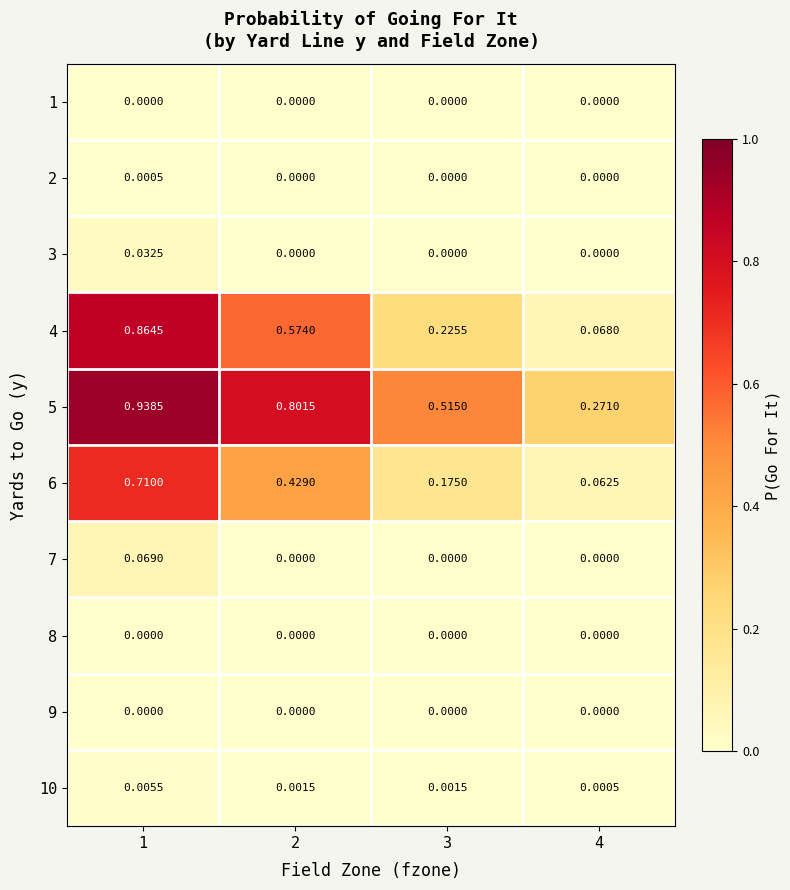

Reading left to right, transcribe all the data shown in this chart.

1: 1=0.0	2=0.0	3=0.0	4=0.0
2: 1=0.0	2=0.0	3=0.0	4=0.0
3: 1=0.0	2=0.0	3=0.0	4=0.0
4: 1=0.9	2=0.6	3=0.2	4=0.1
5: 1=0.9	2=0.8	3=0.5	4=0.3
6: 1=0.7	2=0.4	3=0.2	4=0.1
7: 1=0.1	2=0.0	3=0.0	4=0.0
8: 1=0.0	2=0.0	3=0.0	4=0.0
9: 1=0.0	2=0.0	3=0.0	4=0.0
10: 1=0.0	2=0.0	3=0.0	4=0.0